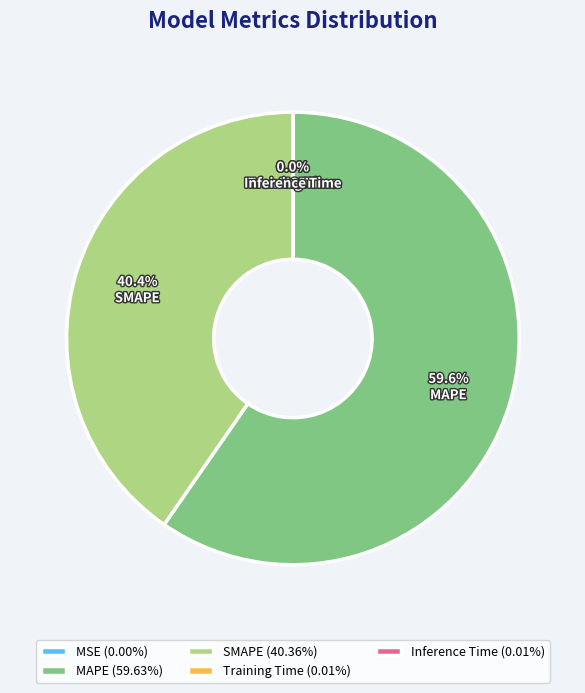

Does any single category account for the majority?

Yes